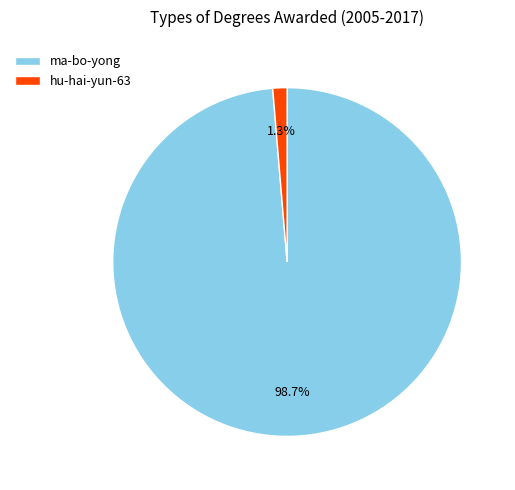

What portion of the pie excludes hu-hai-yun-63?

98.7%